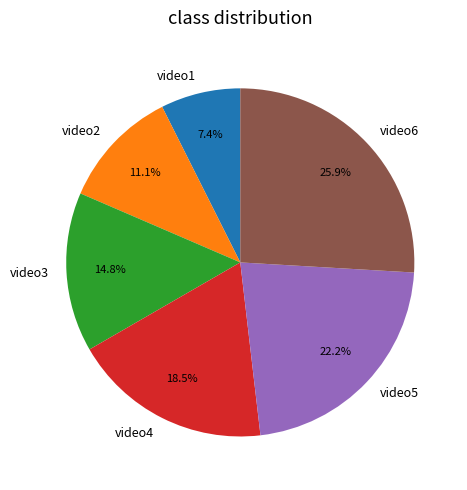

Is video2 the majority of the pie?

No